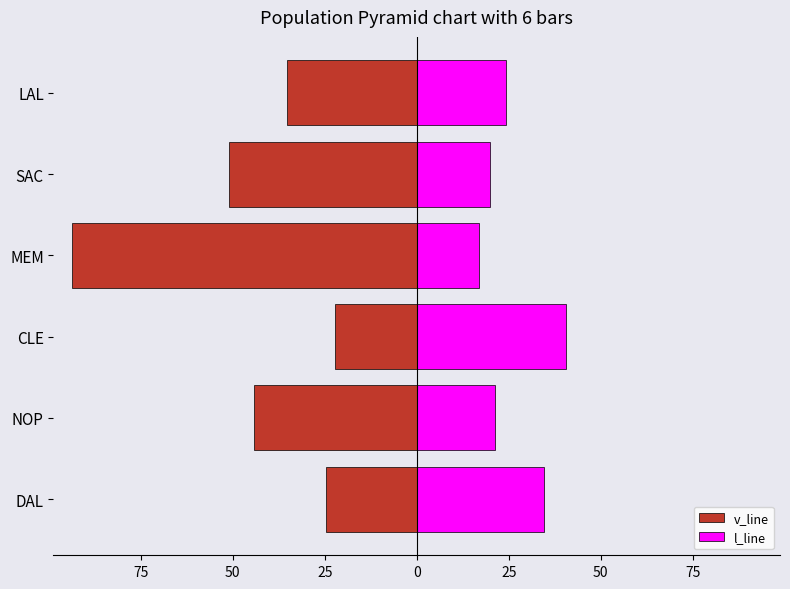

At MEM, list the series in order from largest to smallest.

l_line, v_line